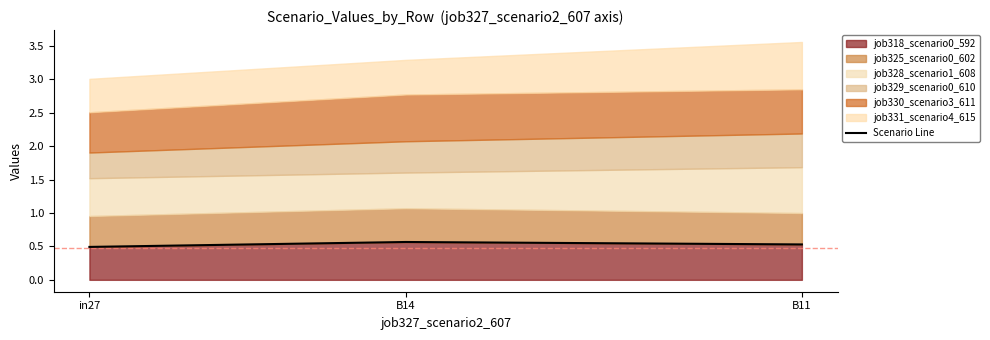

True or false: the data shows 0.7 at in27.

False